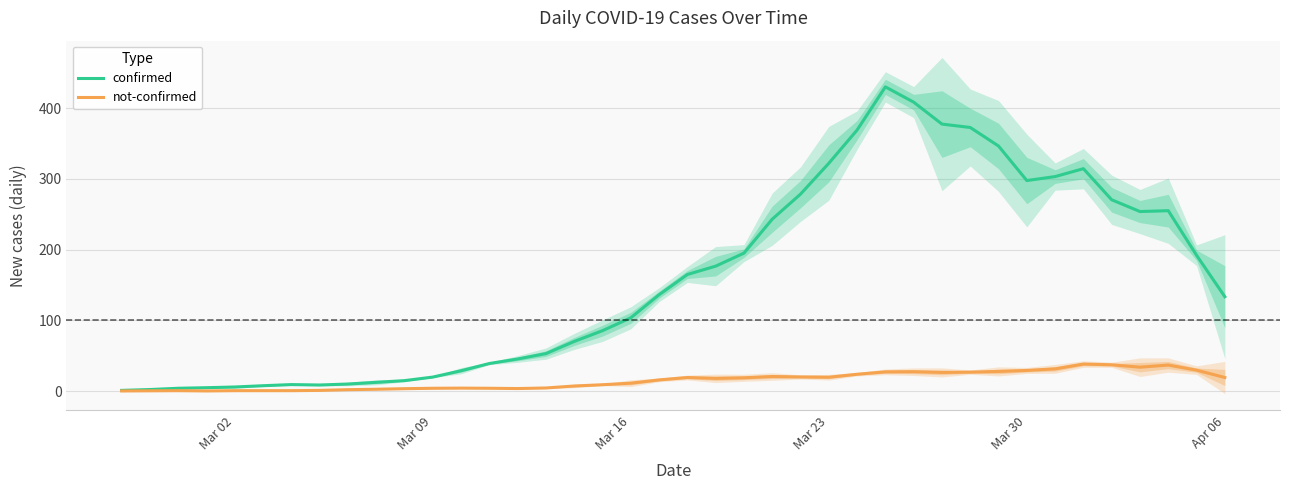

Rank the series by their maximum value, from lowest to highest.

not-confirmed, confirmed